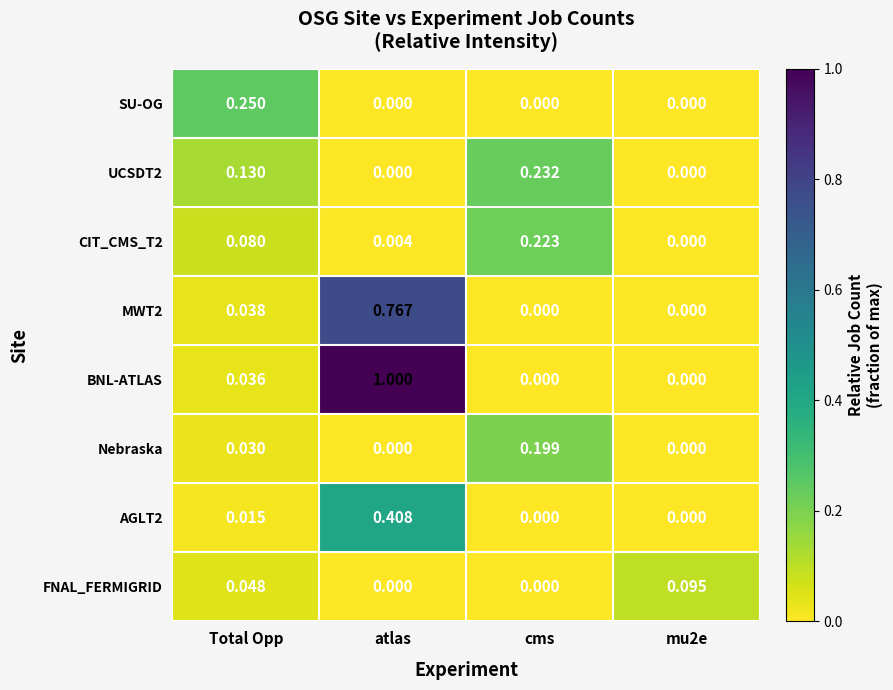

At which category is the sum across all series the highest?

atlas